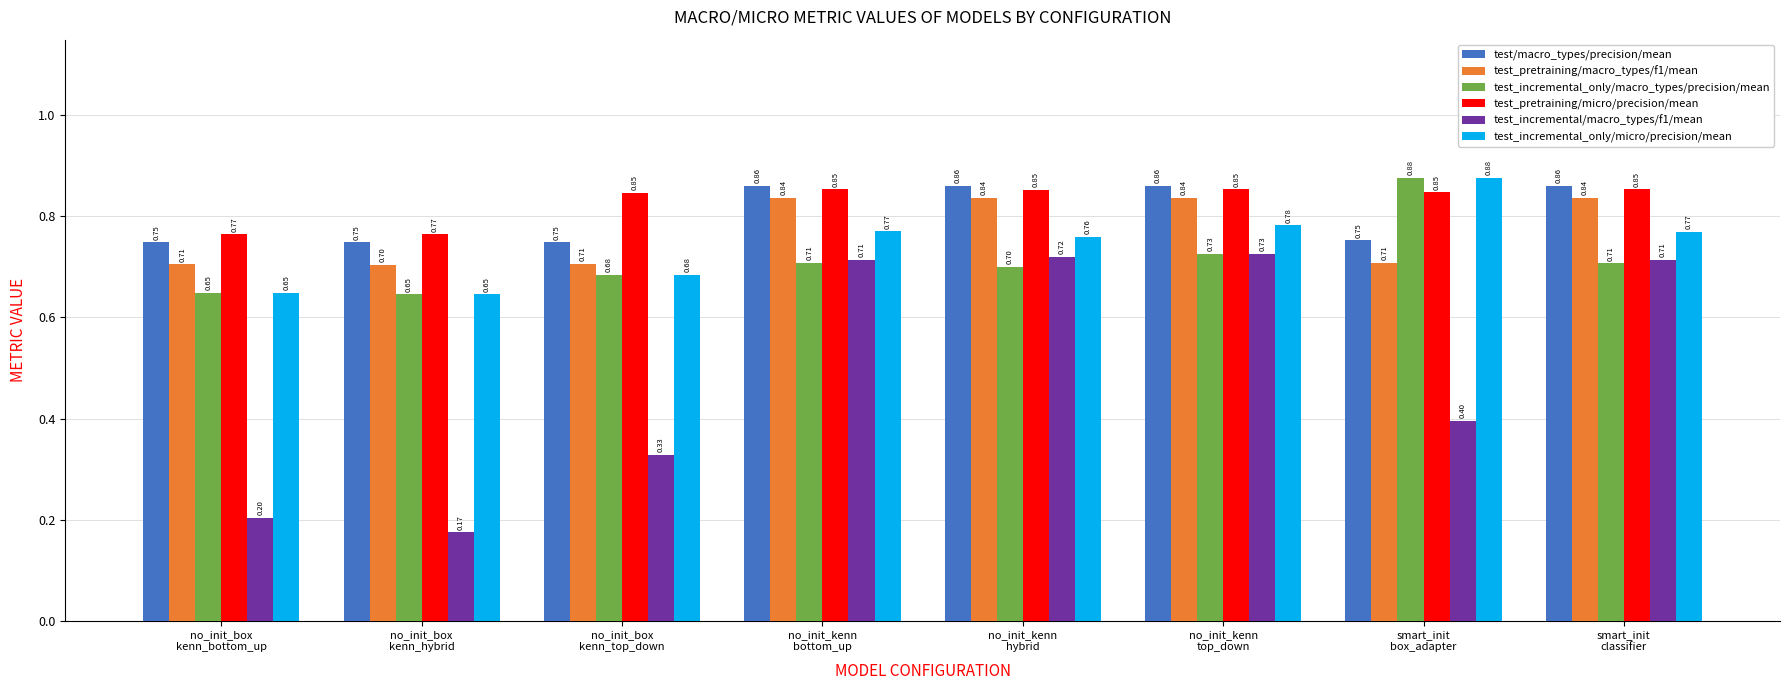

At which category is the sum across all series the highest?

no_init_kenn
top_down